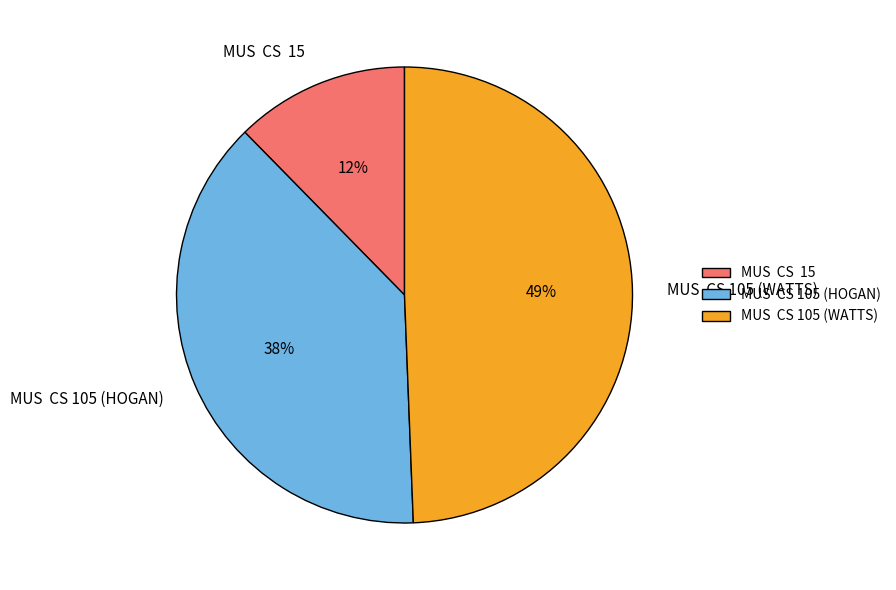

What percentage is the MUS CS 105 (WATTS) slice, to the nearest percent?

49%